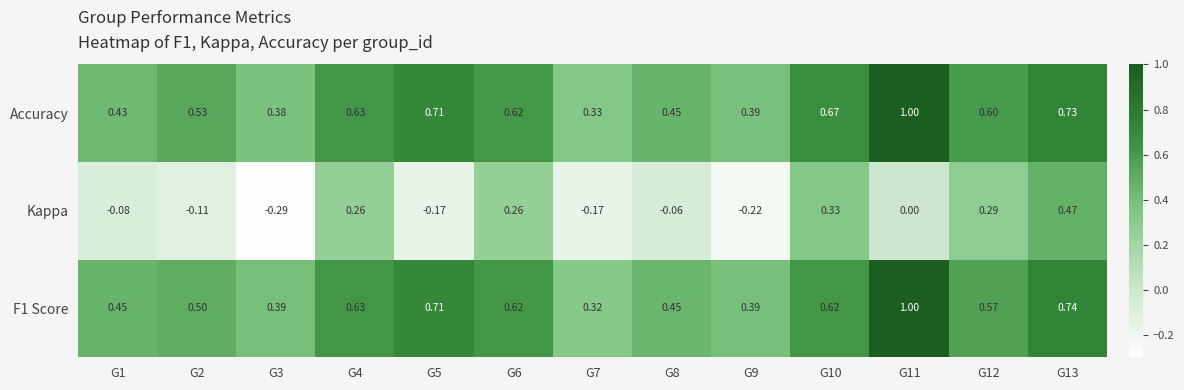

Which series has the largest total across all categories?

Accuracy